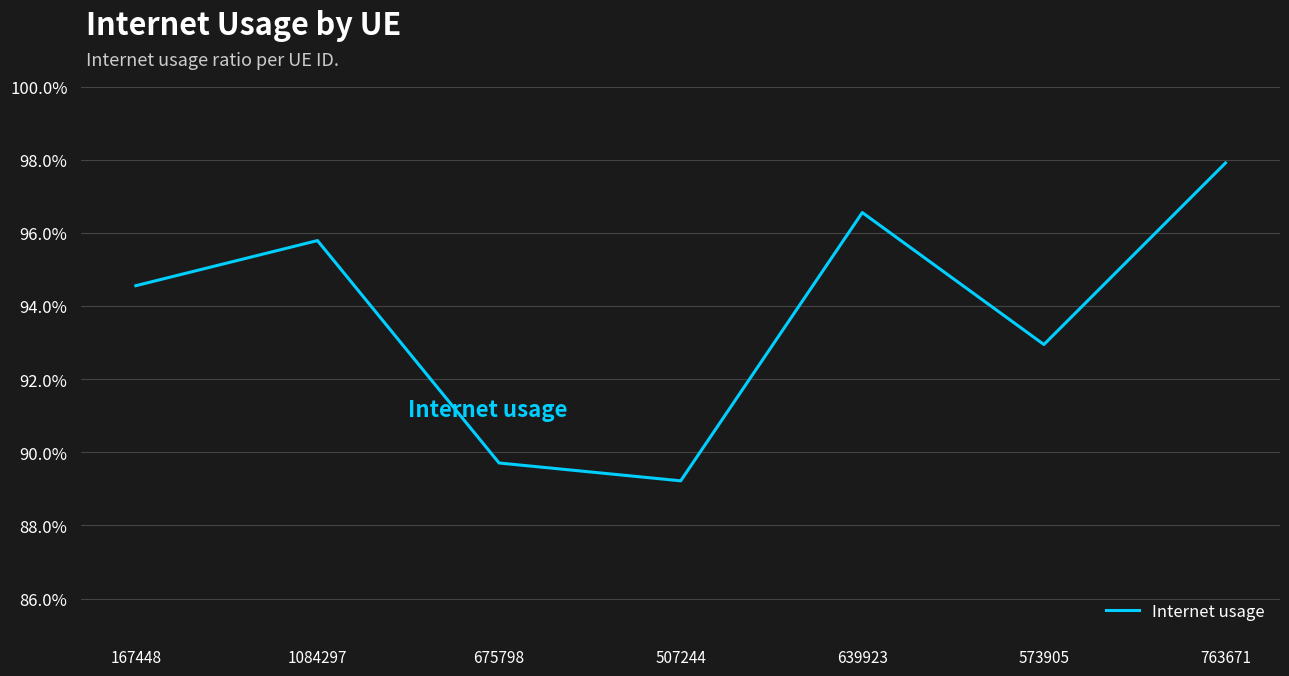

Does the chart have visible grid lines?

Yes